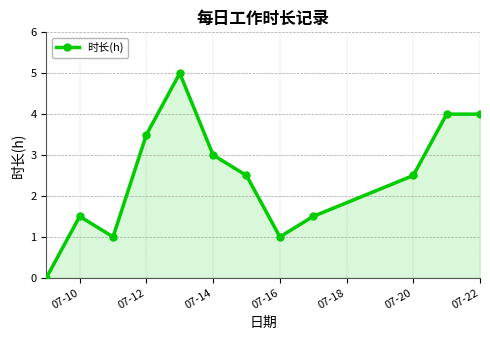

What is the difference between the maximum and minimum values?

5.0